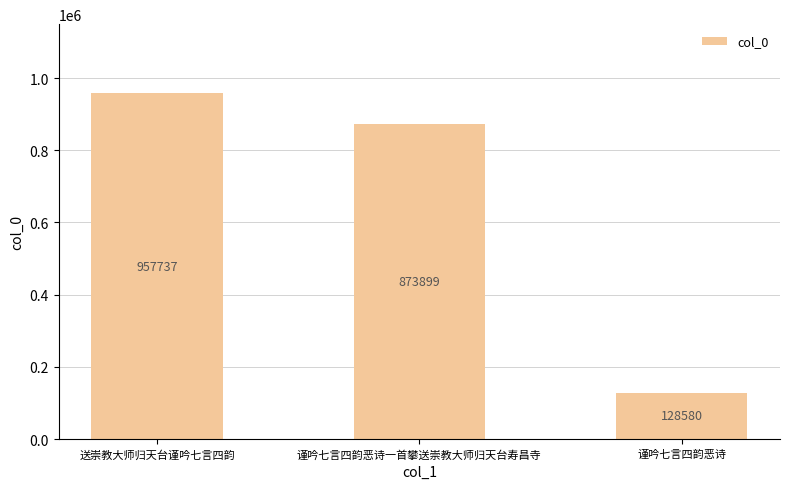

What is the label of the 3rd bar from the right?

送崇教大师归天台谨吟七言四韵